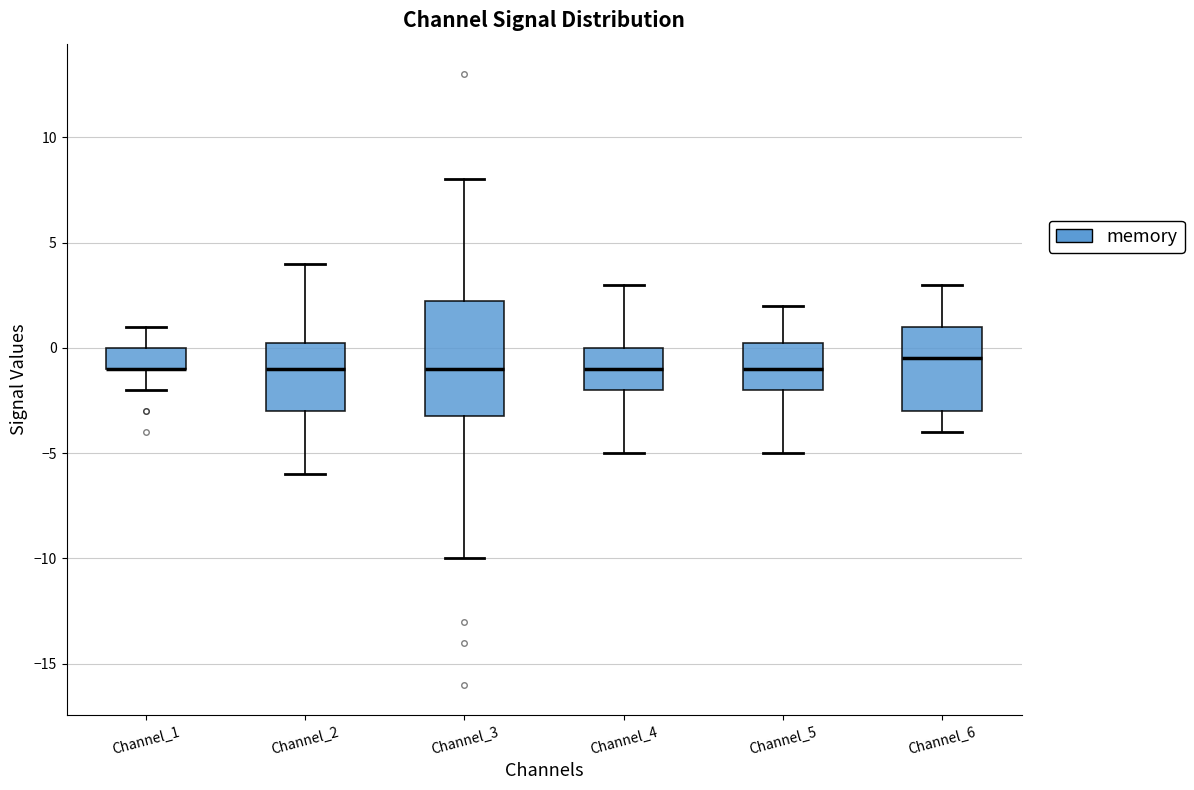

Reading left to right, read every box against the y-axis: the position of its median line, the range the box covers, and the ends of its whiskers. The values are not printed on the chart, so give them approximately, as read against the axis.

Channel_1: median -1.0 (drawn on the box's lower edge), box -1.0 to 0.0, whiskers -2.0 to 1.0
Channel_2: median -1.0, box -3.0 to 0.5, whiskers -6.0 to 4.0
Channel_3: median -1.0, box -3.0 to 2.5, whiskers -10.0 to 8.0
Channel_4: median -1.0, box -2.0 to 0.0, whiskers -5.0 to 3.0
Channel_5: median -1.0, box -2.0 to 0.5, whiskers -5.0 to 2.0
Channel_6: median -0.5, box -3.0 to 1.0, whiskers -4.0 to 3.0